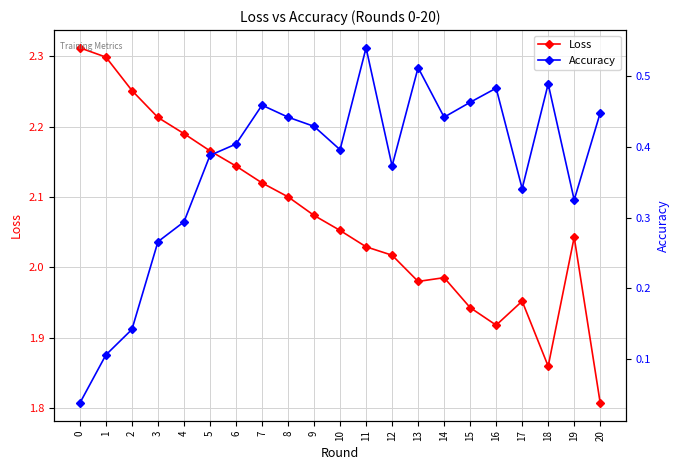

In Accuracy, how many points are higher than both neighbors (excluding endpoints)?

5